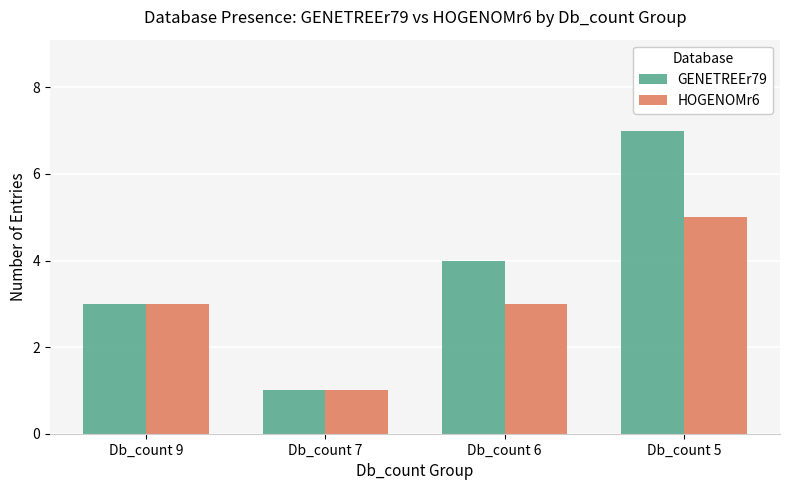

List the labels in order of GENETREEr79 value, largest first.

Db_count 5, Db_count 6, Db_count 9, Db_count 7